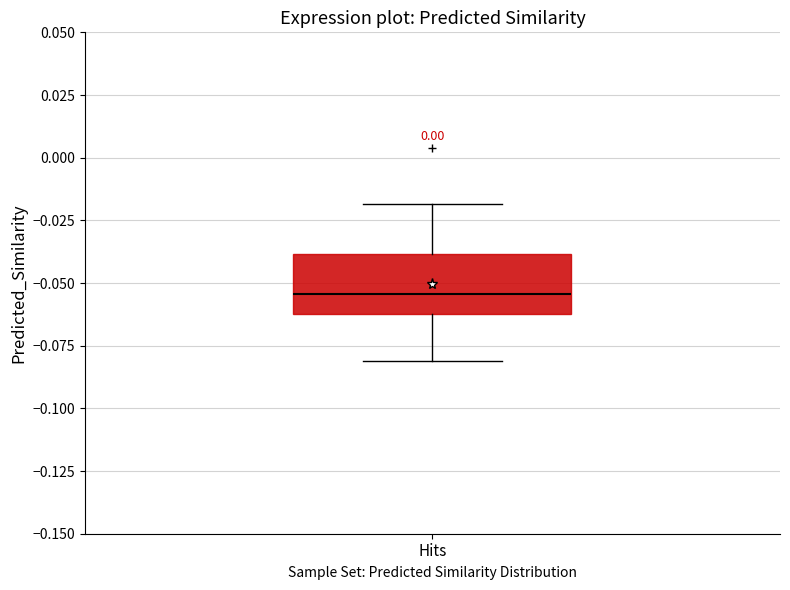

Transcribe this box plot: give where the median line is, the range the box spans, and where the two whiskers end, as read against the y-axis. The values are not printed on the chart, so give them approximately, as read against the axis.

median -0.055, box -0.060 to -0.040, whiskers -0.080 to -0.020